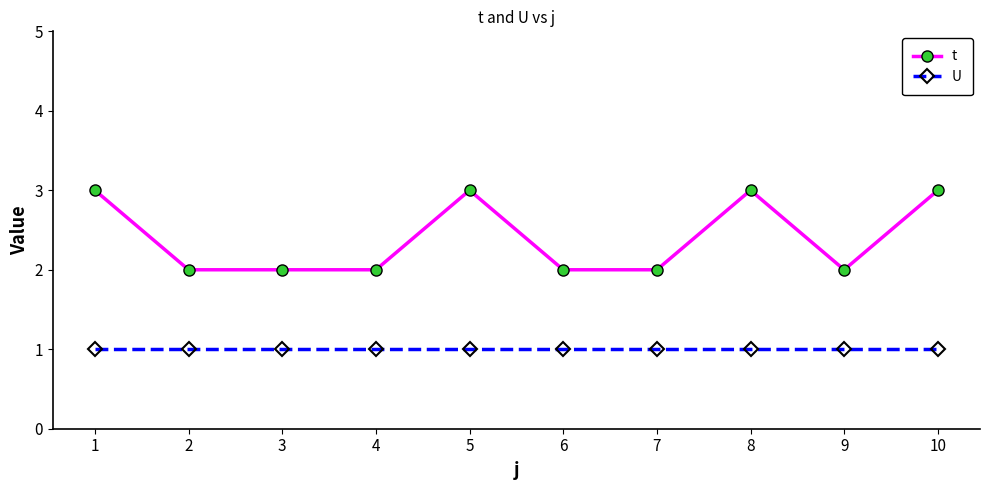

Which series has the largest total across all categories?

t